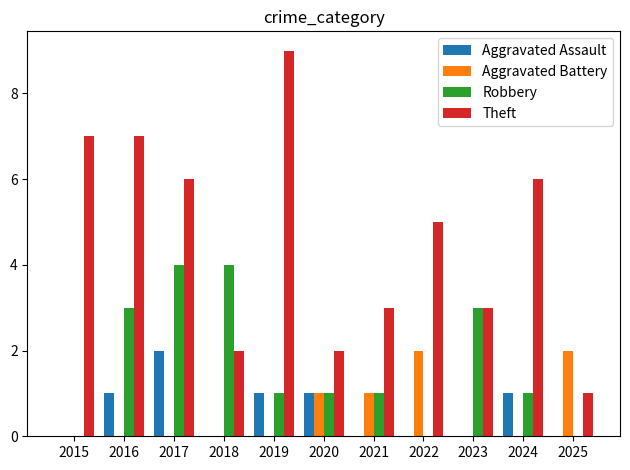

What is the total value across all series at 2018?

6